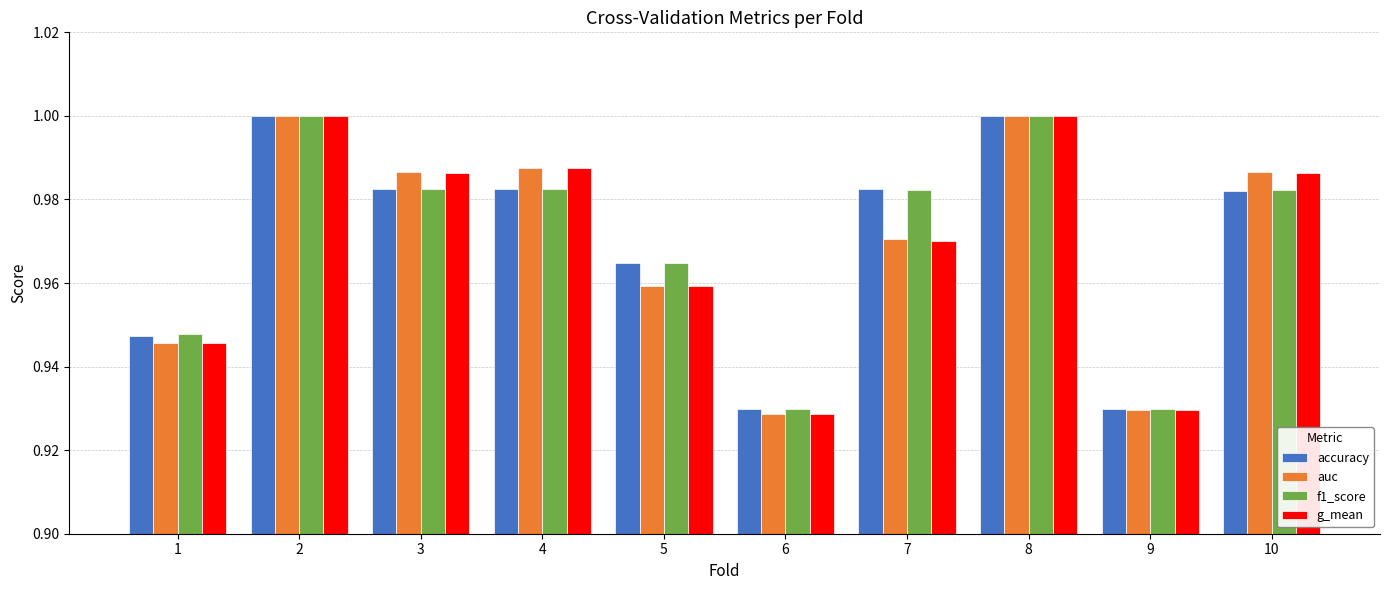

True or false: accuracy has a value of 1.0 at 10.

True